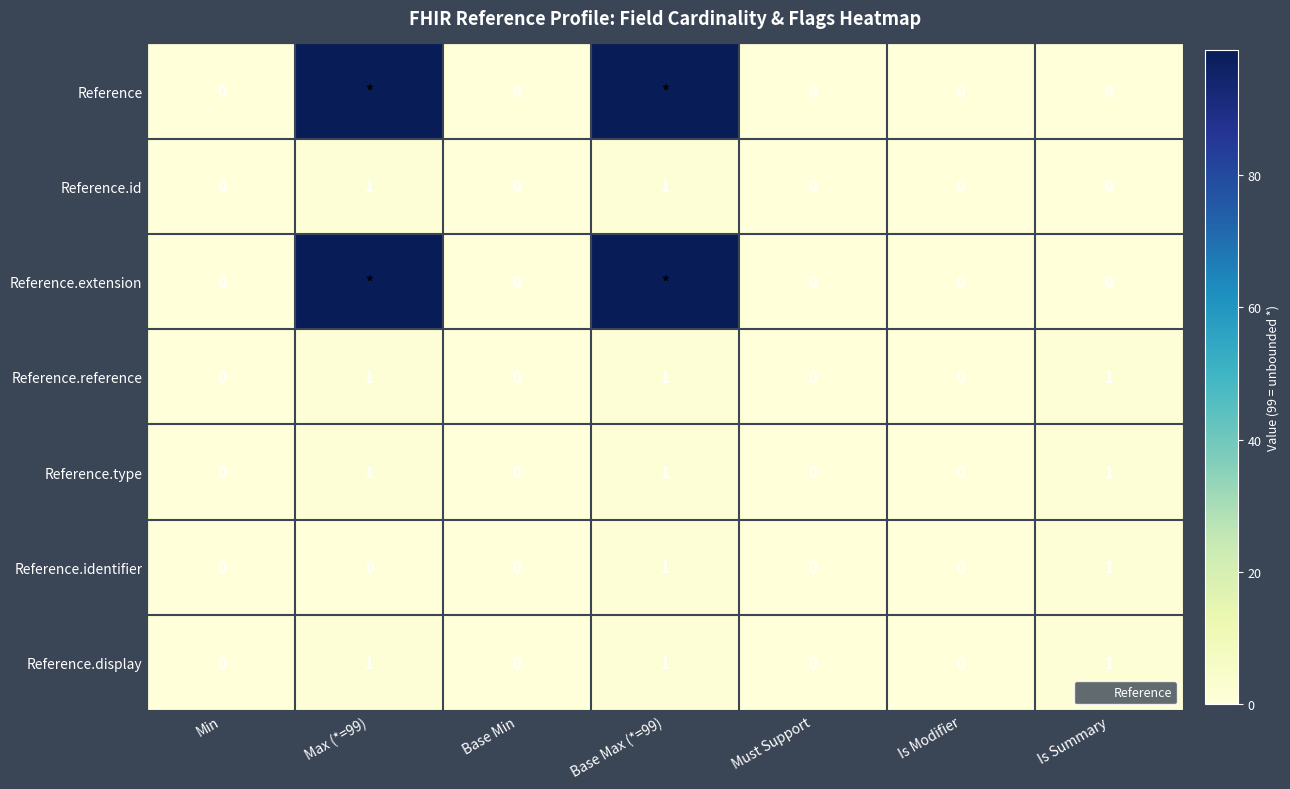

Is it true that Reference.type equals 0 at Max (*=99)?

False